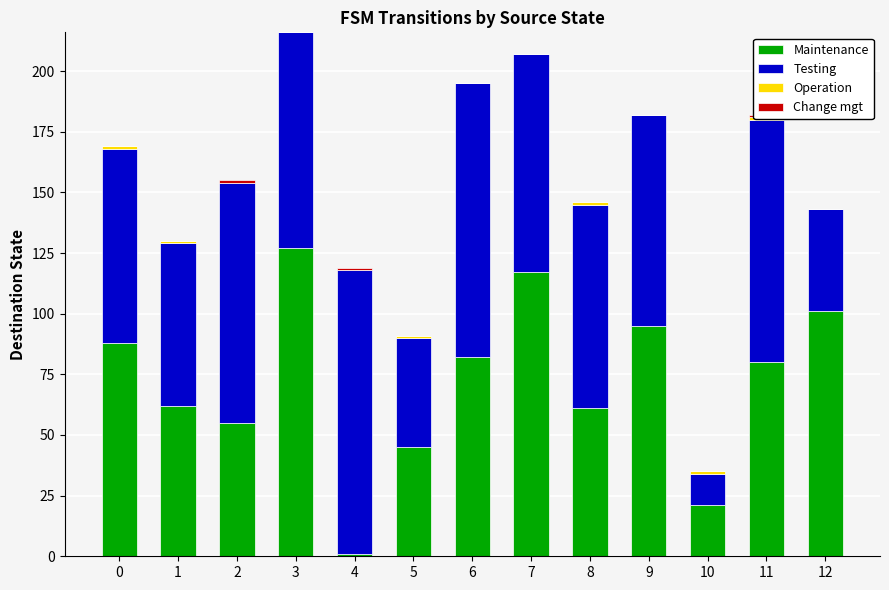

At which category is the sum across all series the highest?

3